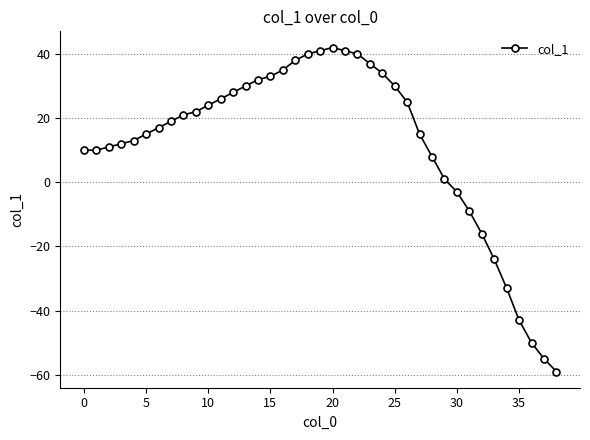

What is the difference between the maximum and minimum values?

101